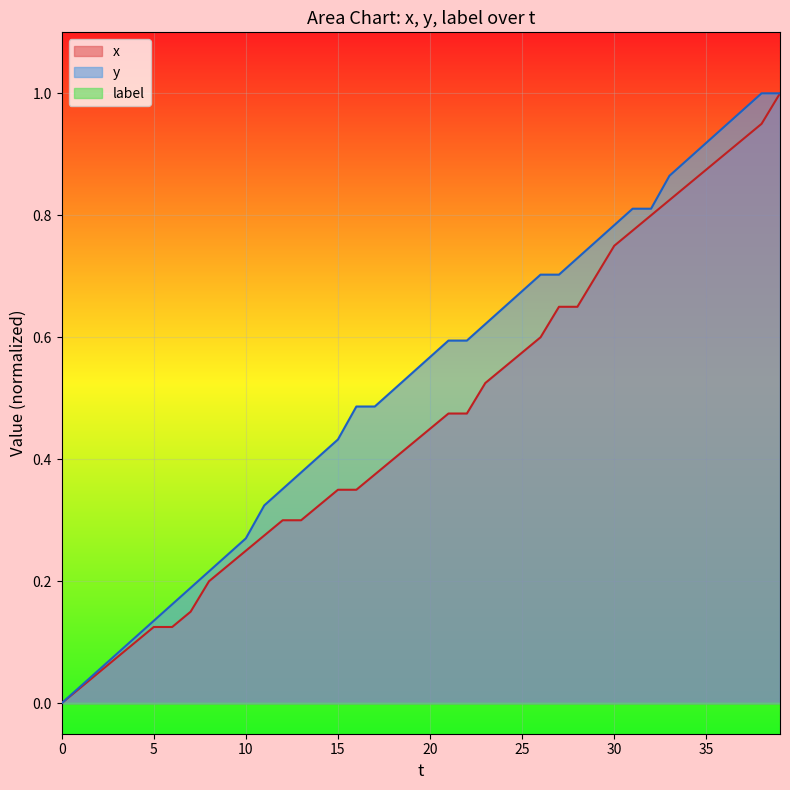

True or false: x and y cross at least once.

False